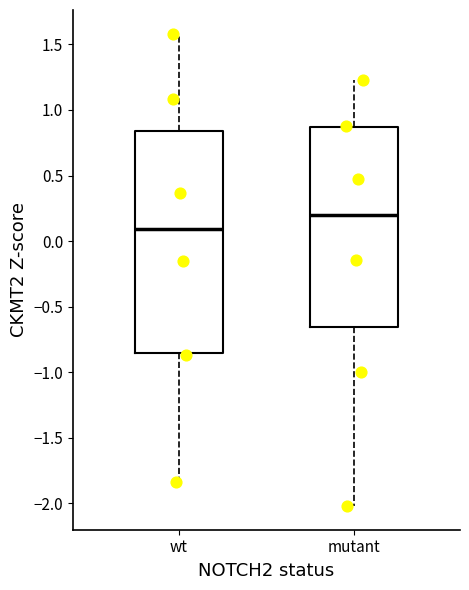

Where is the lower edge of the box for mutant on the y-axis? The values are not printed on the chart, so give them approximately, as read against the axis.

-0.65